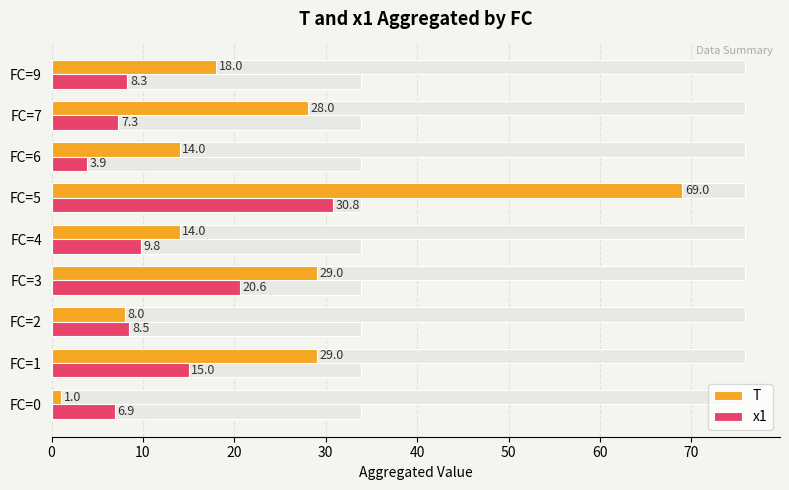

Reading right to left, extract all data points from this chart.

T: 18.0	28.0	14.0	69.0	14.0	29.0	8.0	29.0	1.0
x1: 8.3	7.3	3.9	30.8	9.8	20.6	8.5	15.0	6.9